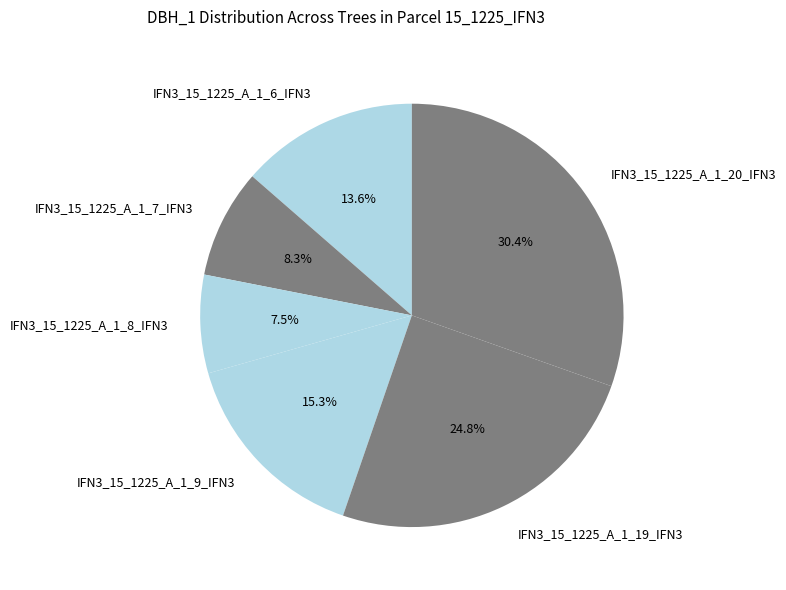

To the nearest percent, what percentage of the pie is IFN3_15_1225_A_1_6_IFN3?

14%